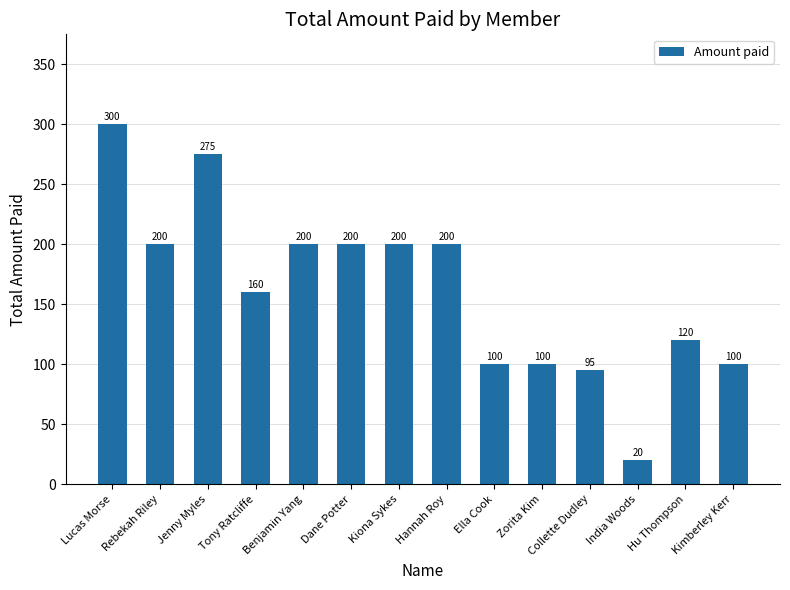

Is it true that the value at Kimberley Kerr is 32?

False